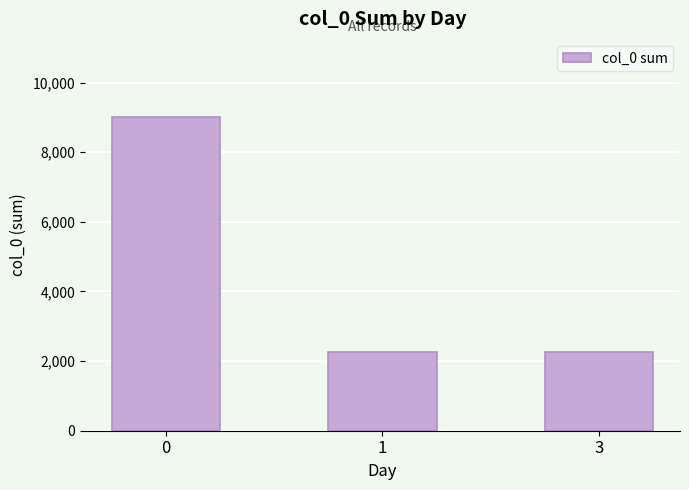

Approximately how many times larger is the value at 1 compared to 3?

1.0